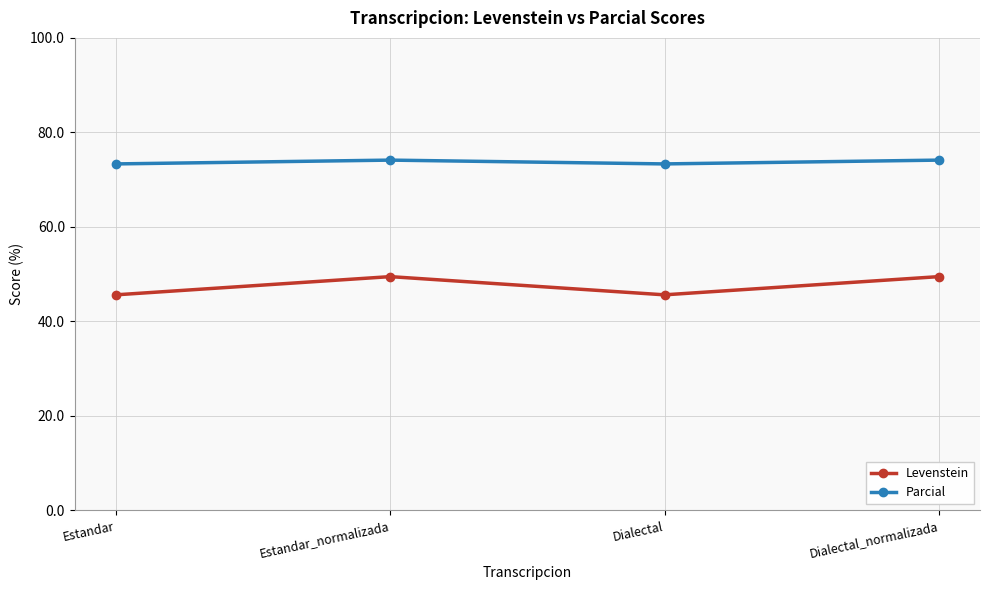

What is the label of the 2nd point from the right?

Dialectal